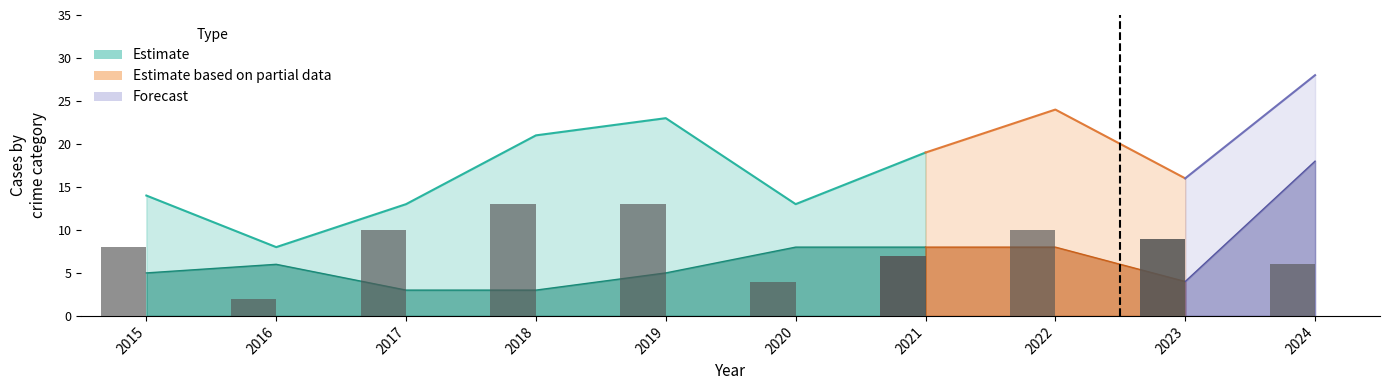

Reading left to right, list all the values displayed in this chart.

Robbery: 5	6	3	3	5	8	8	8	4	18
Theft: 8	2	10	13	13	4	7	10	9	6
Total: 14	8	13	21	23	13	19	24	16	28